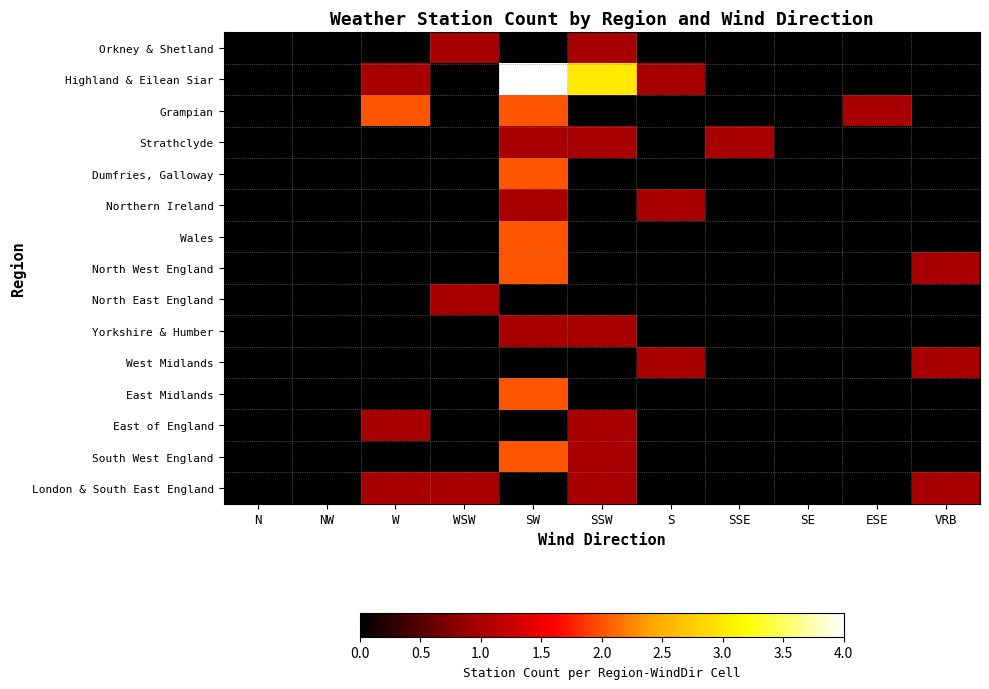

What is the total value across all series at WSW?

3